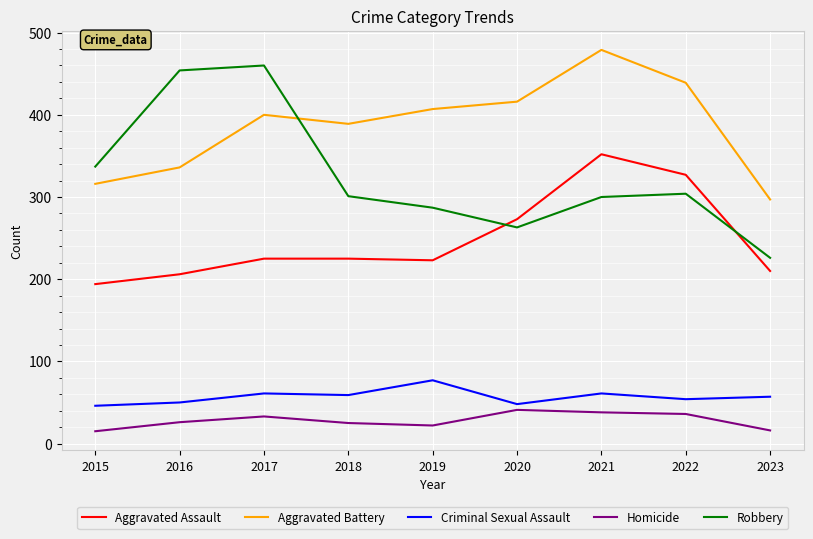

True or false: Criminal Sexual Assault has a value of 61 at 2017.

True